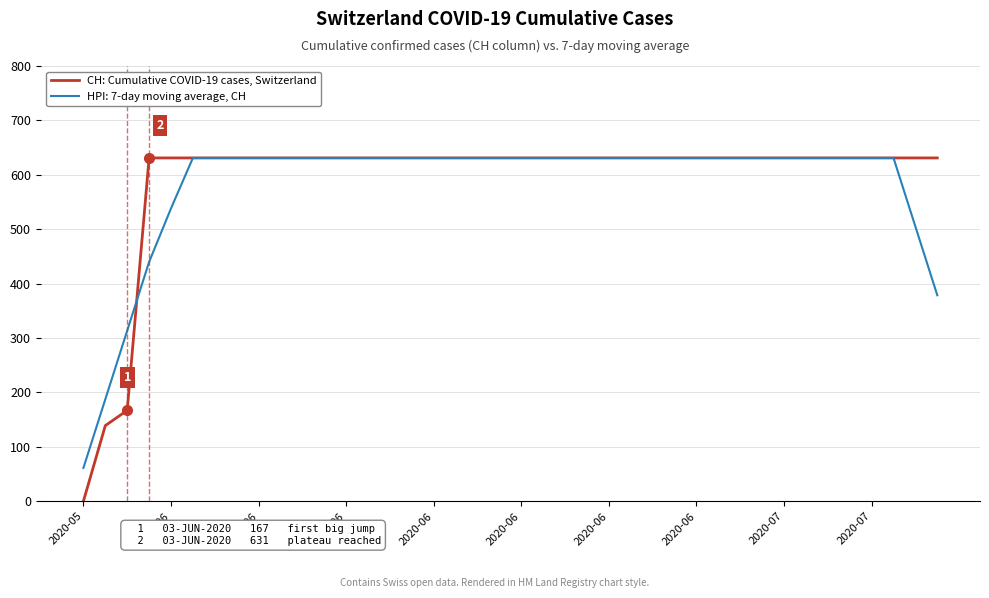

Which series has the widest spread of values?

CH: Cumulative COVID-19 cases, Switzerland